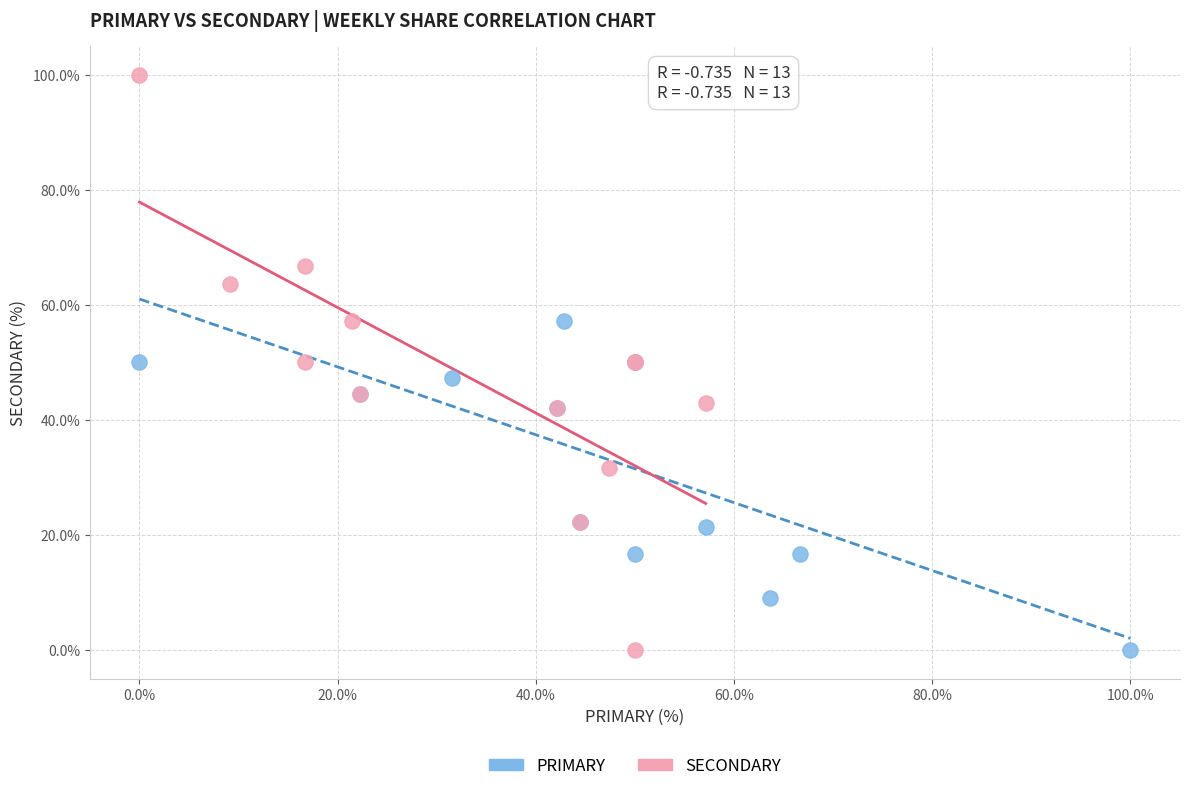

Which series has the widest spread of Y values?

SECONDARY